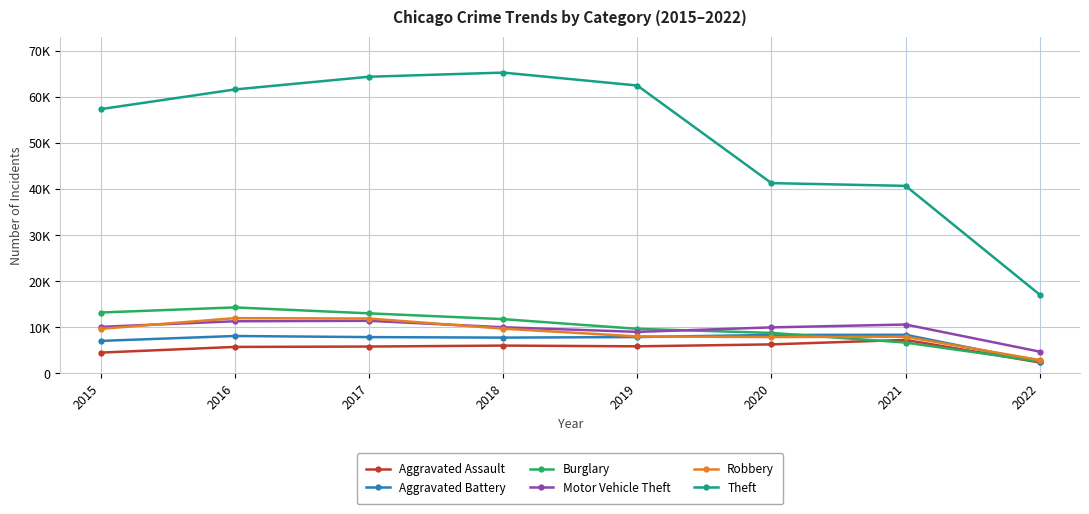

What are all the series names shown in the legend?

Aggravated Assault, Aggravated Battery, Burglary, Motor Vehicle Theft, Robbery, Theft